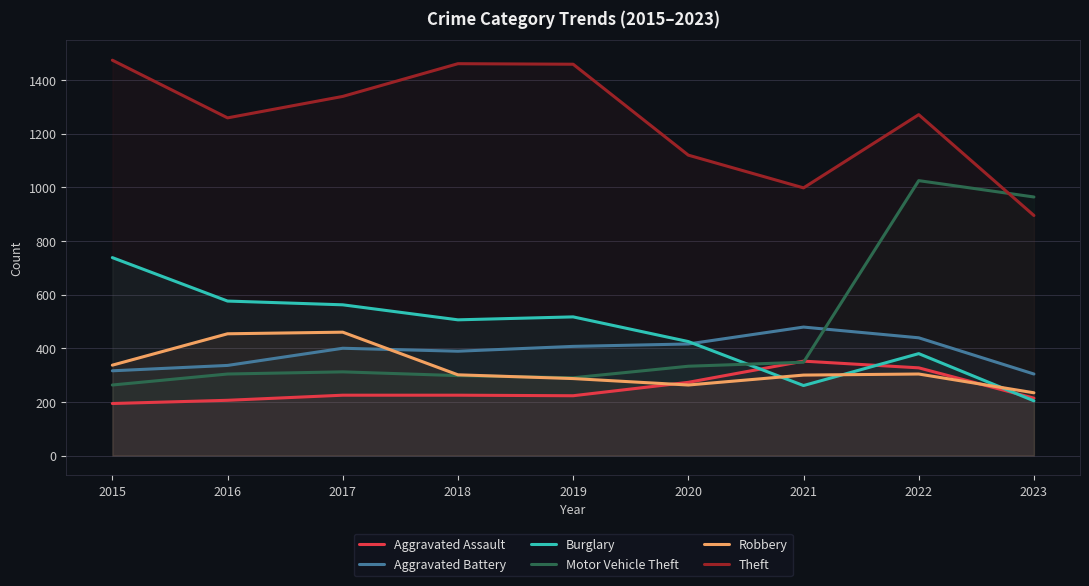

The value of Aggravated Assault at 2019 is 111. True or false?

False